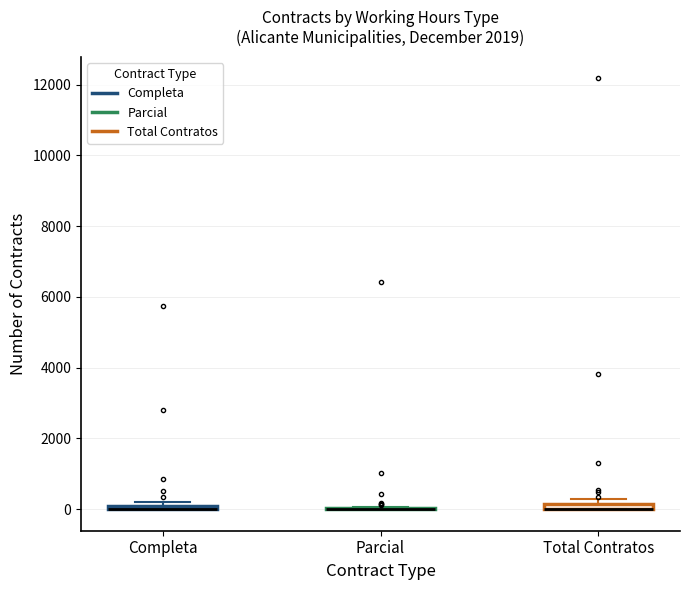

Where is the upper edge of the box for Total Contratos on the y-axis? The values are not printed on the chart, so give them approximately, as read against the axis.

200